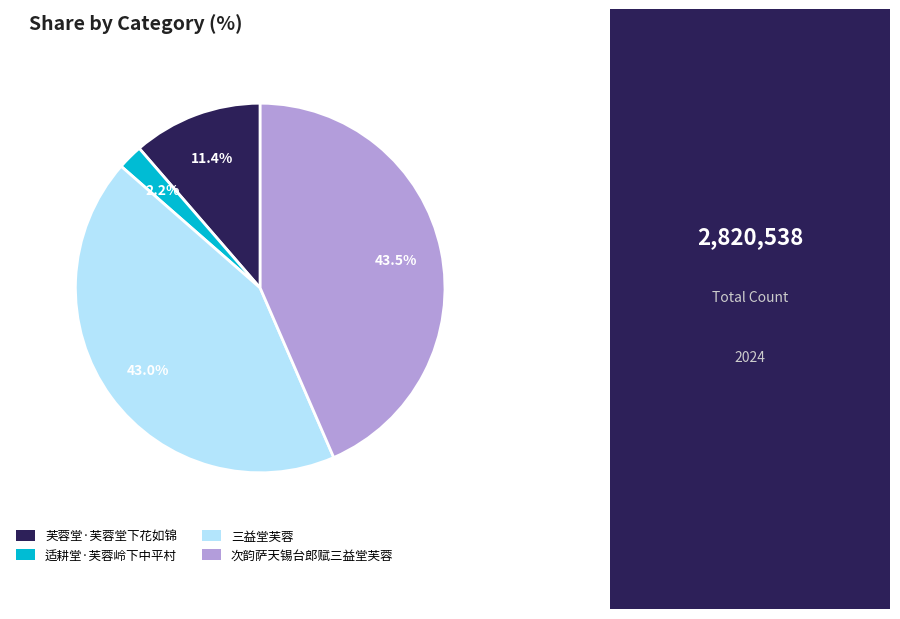

Combined, do 芙蓉堂·芙蓉堂下花如锦 and 适耕堂·芙蓉岭下中平村 account for over 50%?

No